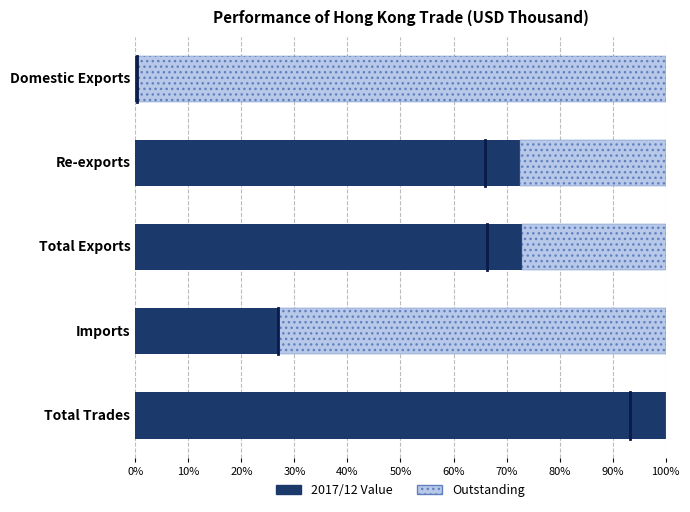

What is the total value across all series at Total Exports?

100.0